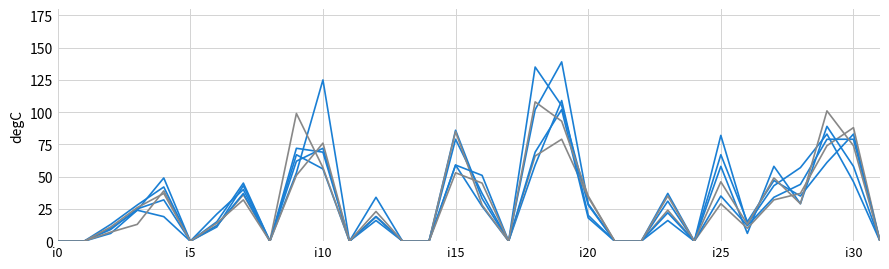

Reading left to right, extract all data points from this chart.

pi21: 0	0	9	25	32	0	15	45	0	67	56	0	19	0	0	79	37	0	135	105	28	0	0	16	0	58	6	58	29	89	58	0
pi47: 0	0	6	24	19	0	11	43	0	72	69	0	34	0	0	59	27	0	59	109	20	0	0	31	0	82	13	43	57	83	46	0
pi49: 0	0	10	24	49	0	21	40	0	53	125	0	16	0	0	86	33	0	102	139	29	0	0	37	0	67	15	47	35	61	83	0
pi51: 0	0	7	13	39	0	12	36	0	99	57	0	19	0	0	85	28	0	66	79	34	0	0	24	0	29	10	32	37	74	88	0
pi12: 0	0	13	28	42	0	12	37	0	62	72	0	19	0	0	59	51	0	69	102	18	0	0	22	0	35	12	34	44	79	79	0
pi17: 0	0	11	26	37	0	14	32	0	51	76	0	23	0	0	53	45	0	108	93	35	0	0	35	0	46	13	49	29	101	74	0